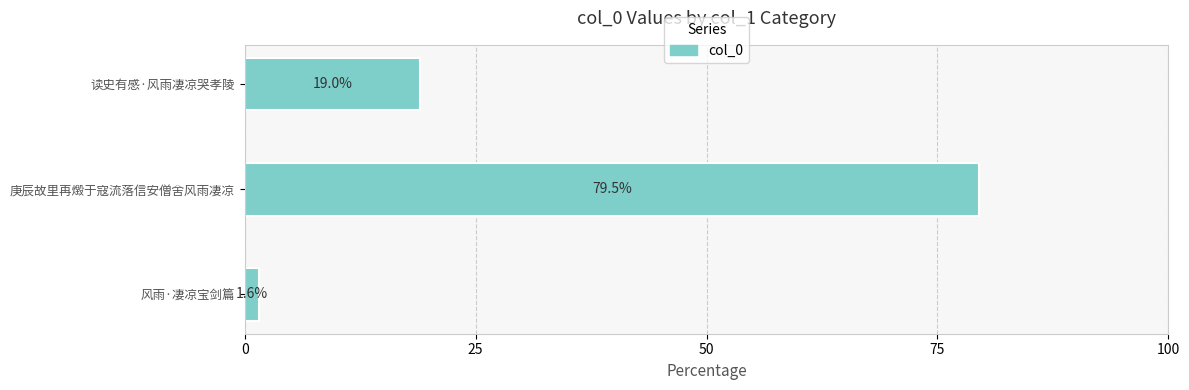

The value at 庚辰故里再燬于寇流落信安僧舍风雨凄凉 is 103.6. True or false?

False